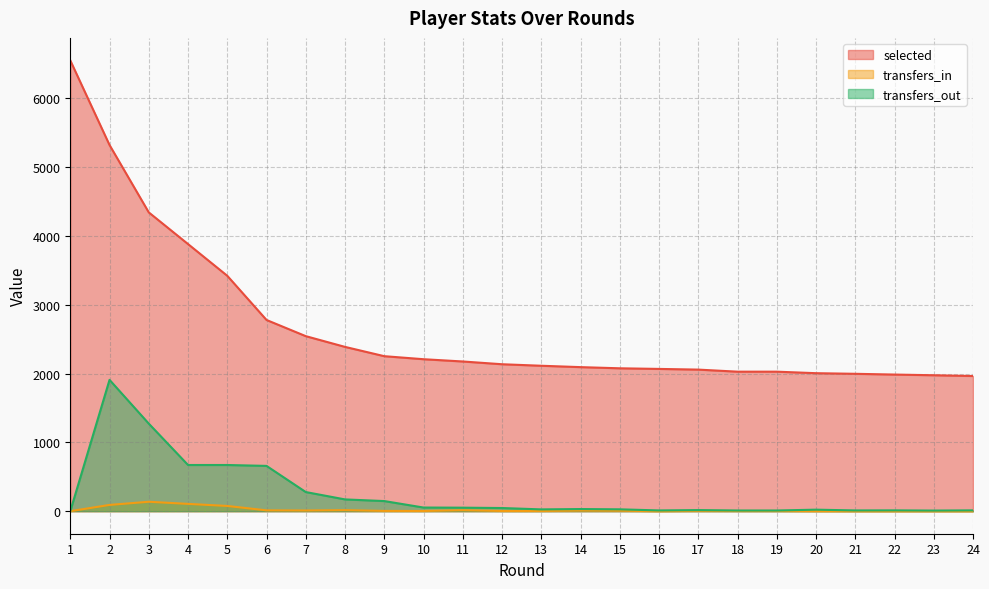

Which label corresponds to the smallest value in the chart?

1